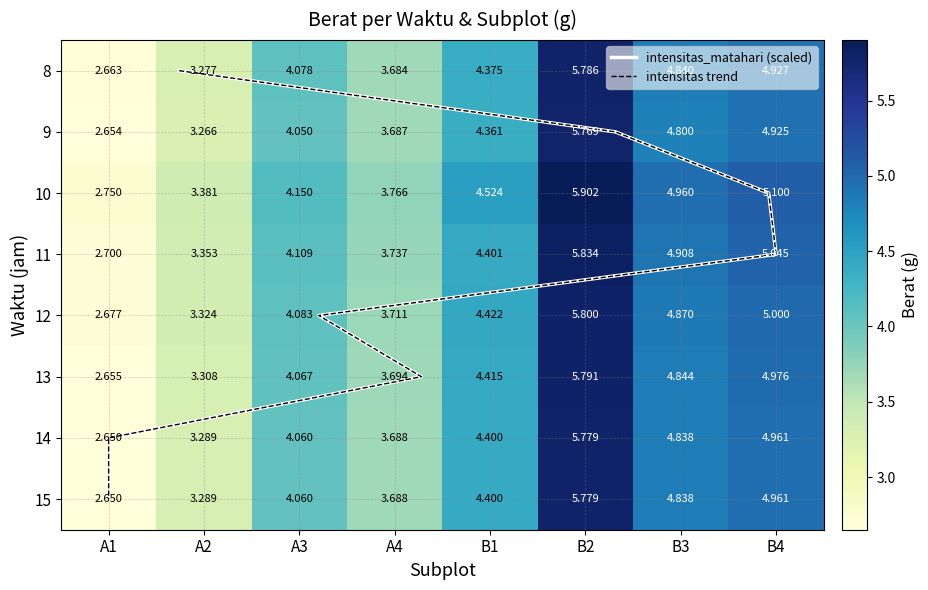

The value of 11 at B4 is 5.0. True or false?

True